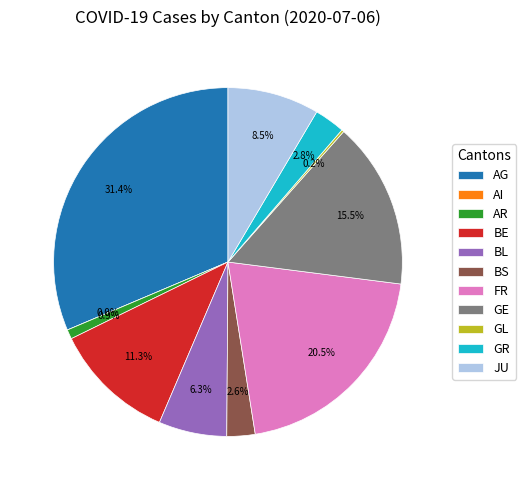

To the nearest percent, what percentage of the pie is AG?

31%